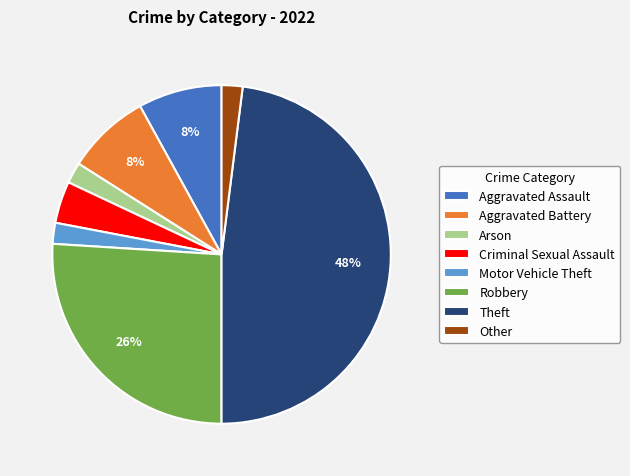

How many segments does this pie chart have?

8